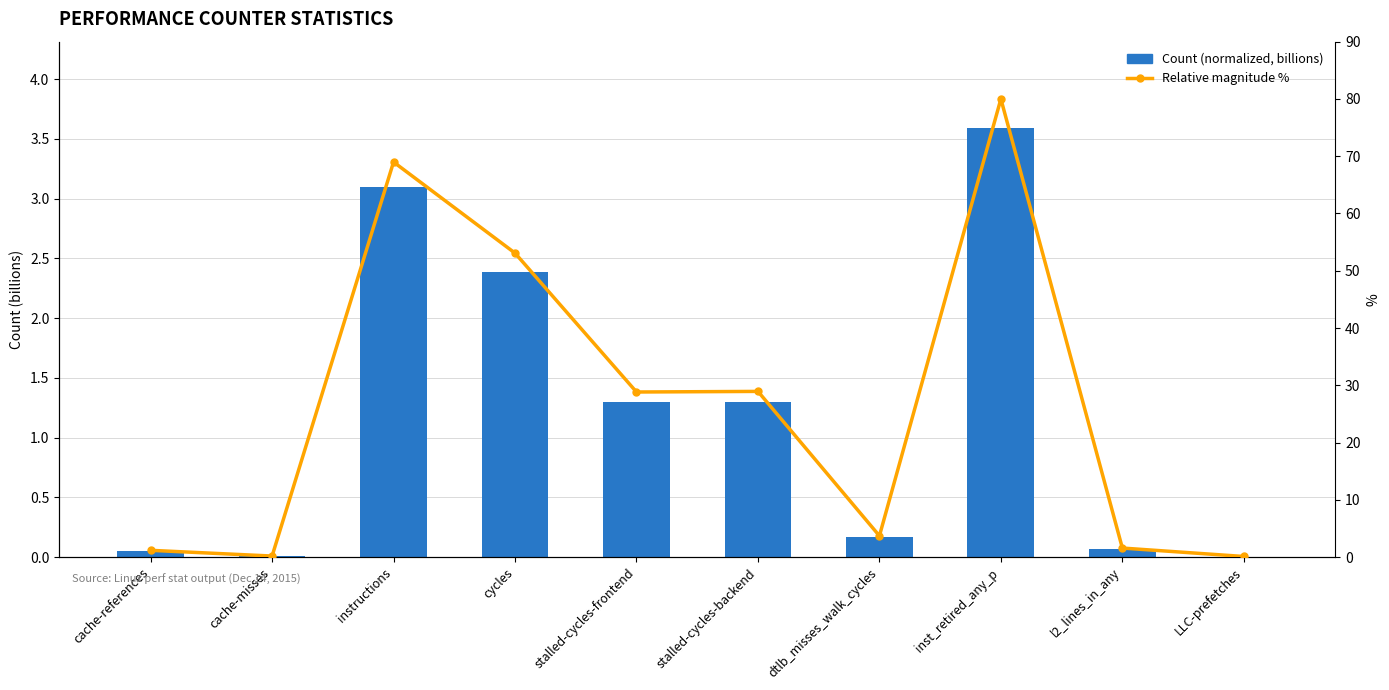

The Count (normalized, billions) series shows 0.0 at LLC-prefetches. True or false?

False